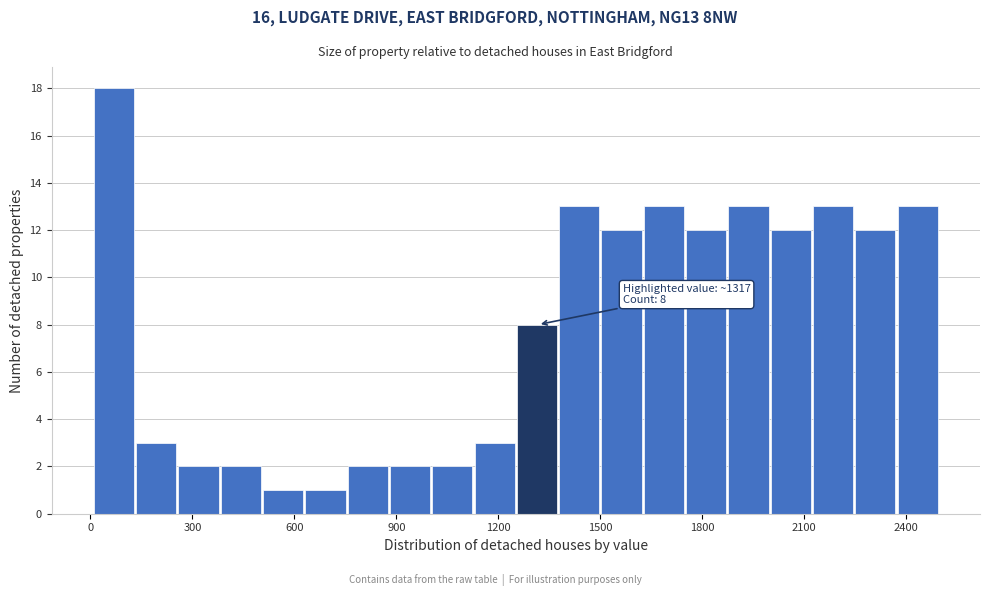

Read against the x-axis, roughly where is the centre of the tallest bar?

50